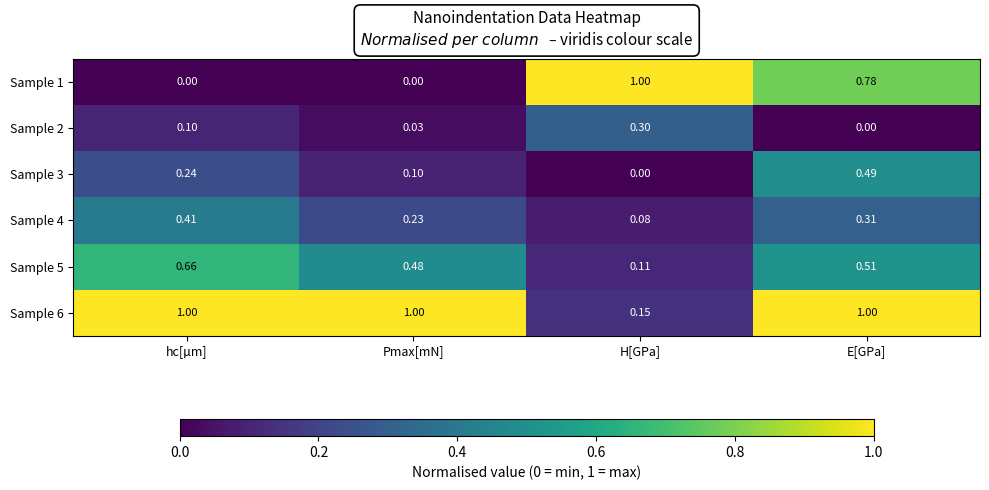

At which label does Sample 1 reach its peak?

H[GPa]